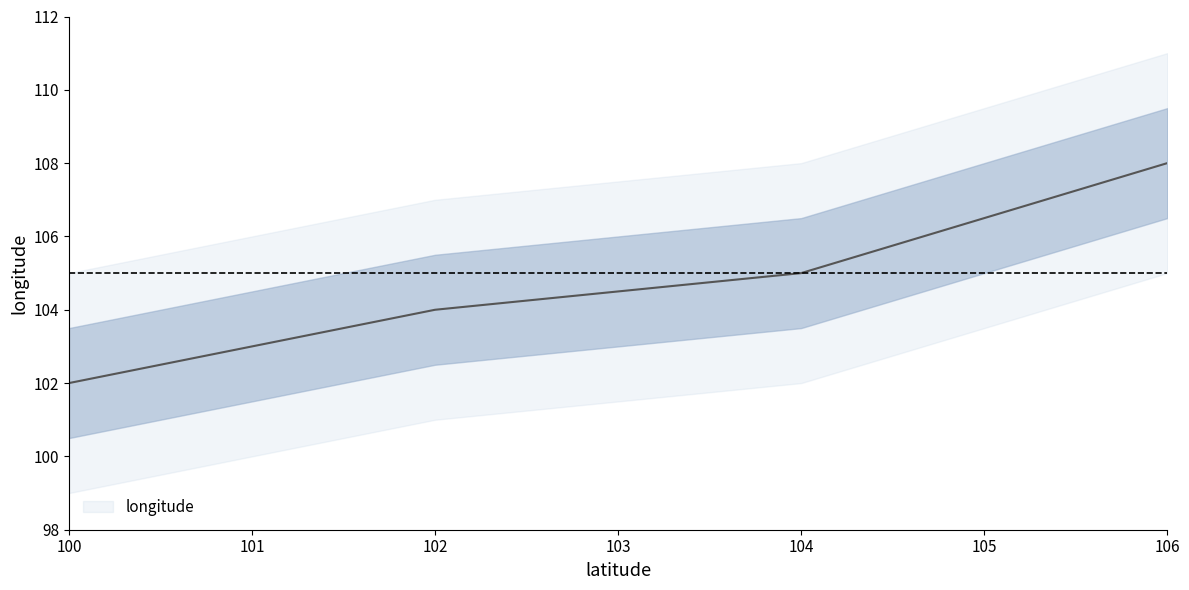

Reading left to right, list all the values displayed in this chart.

100=102	102=104	104=105	106=108